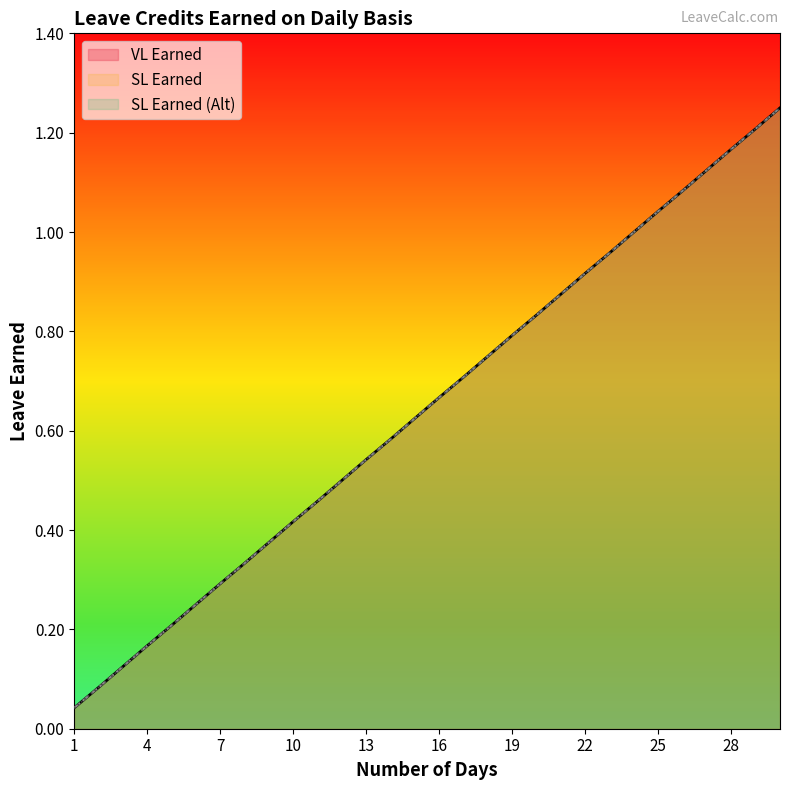

The value of SL Earned at 15 is 0.6. True or false?

True